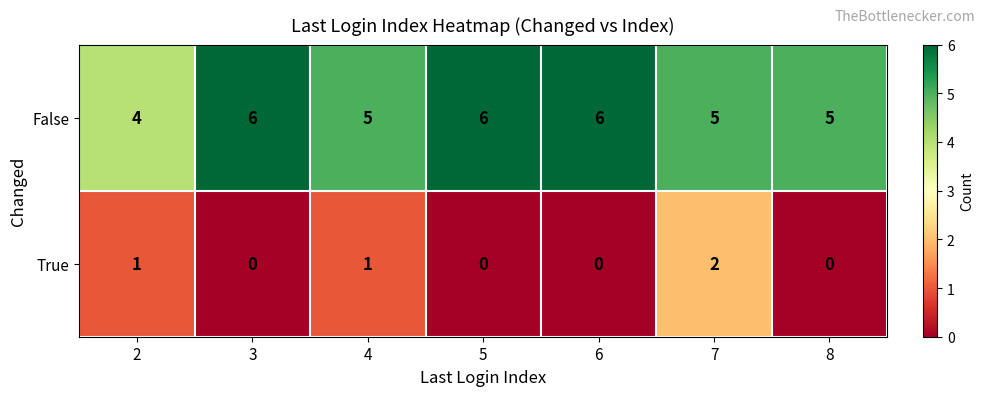

Rank the series at 7 from highest to lowest value.

False, True